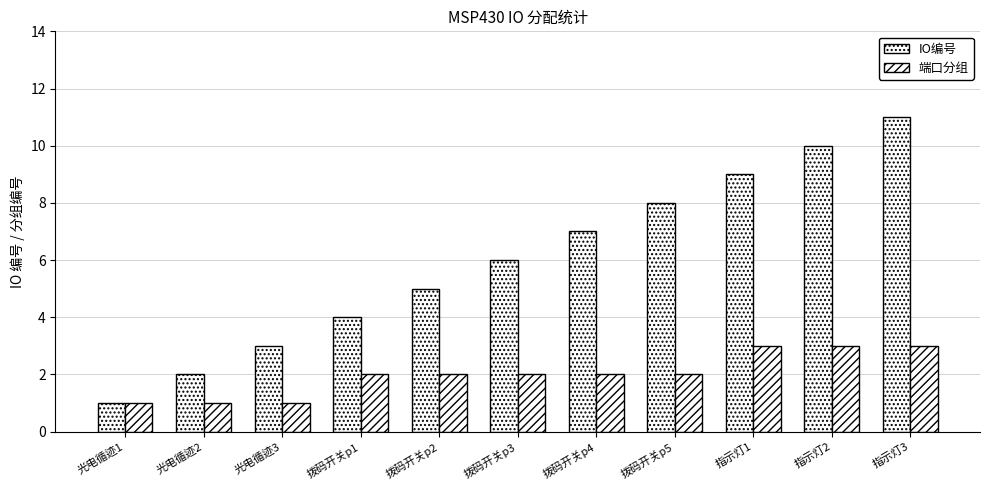

What is the label of the 5th bar from the right?

拨码开关p4